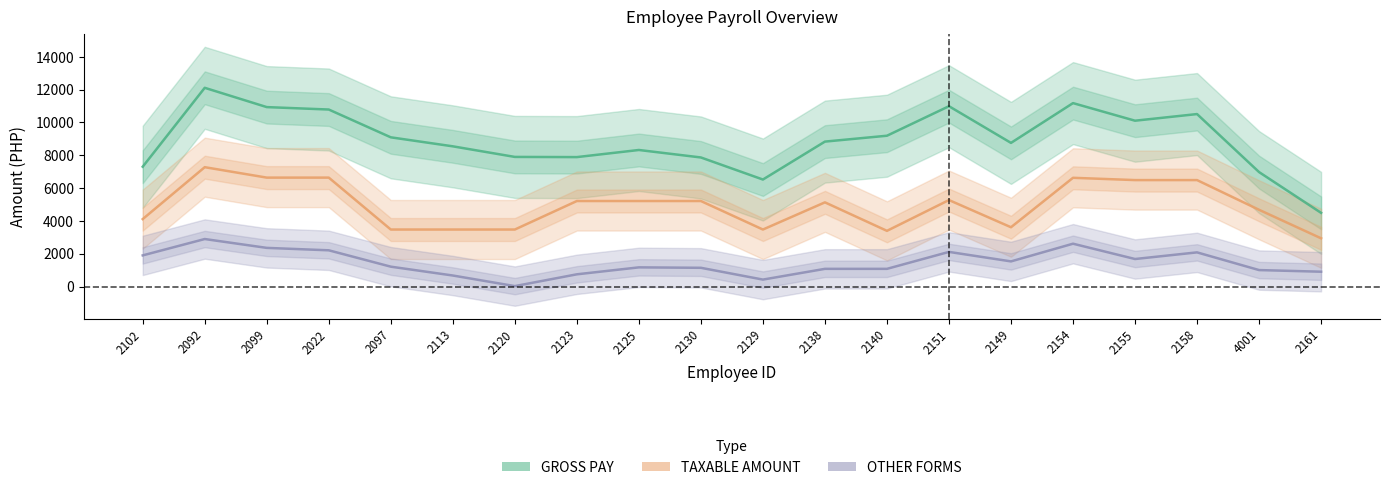

Which series changed the most between 2113 and 2123?

TAXABLE AMOUNT